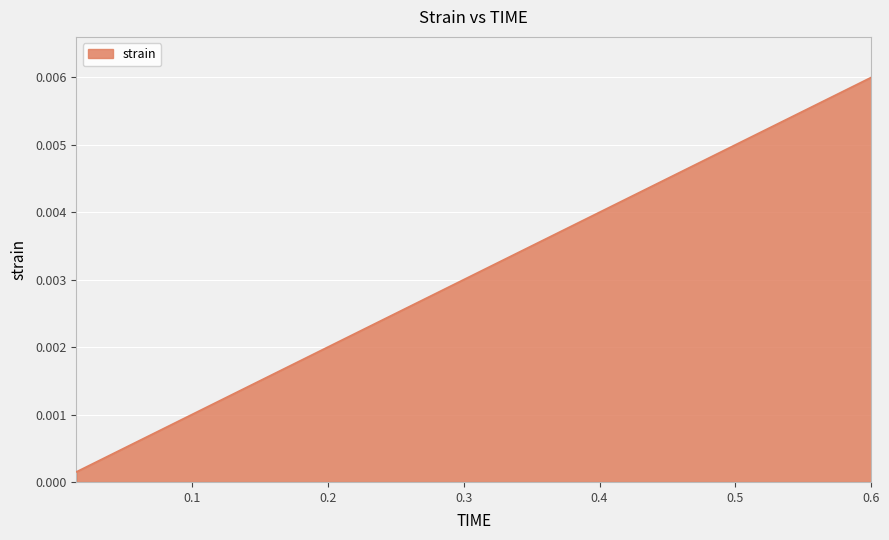

True or false: the data has more than 0 interior local peaks.

False